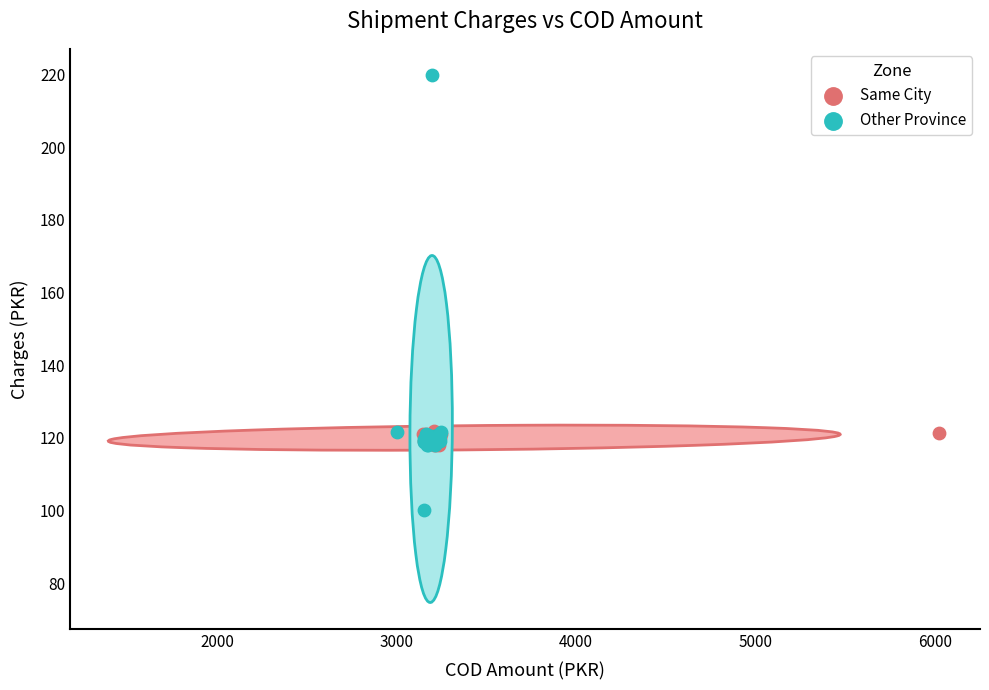

Which series contains the highest Y value?

Other Province